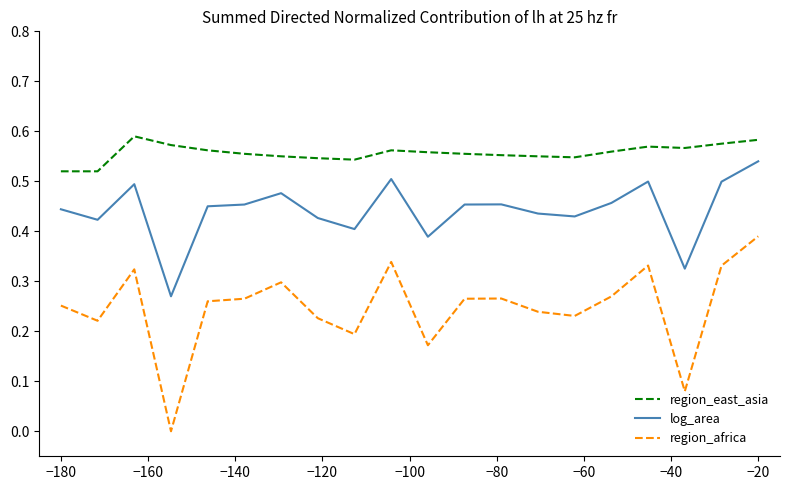

List the series in order of their peak value, lowest first.

region_africa, log_area, region_east_asia